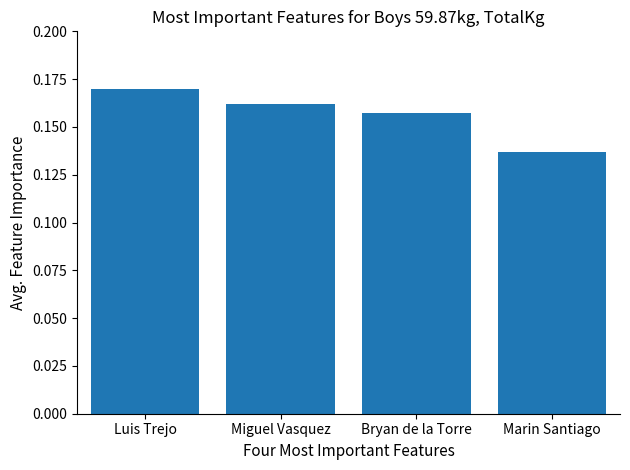

What is the sum of all values?

0.6